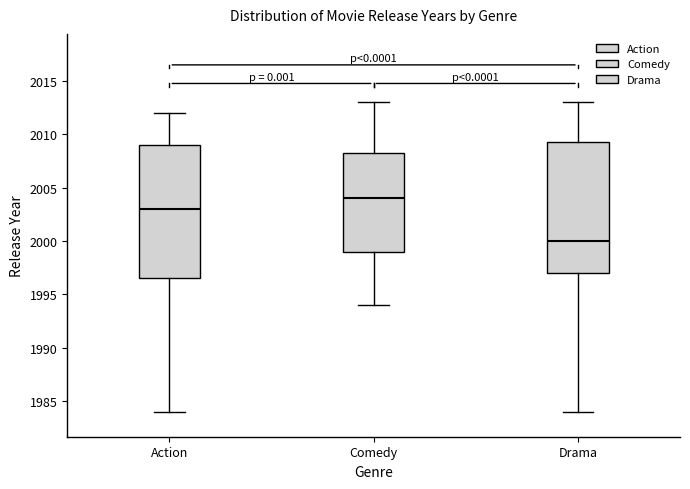

Reading left to right, read every box against the y-axis: the position of its median line, the range the box covers, and the ends of its whiskers. The values are not printed on the chart, so give them approximately, as read against the axis.

Action: median 2003.0, box 1996.5 to 2009.0, whiskers 1984.0 to 2012.0
Comedy: median 2004.0, box 1999.0 to 2008.5, whiskers 1994.0 to 2013.0
Drama: median 2000.0, box 1997.0 to 2009.5, whiskers 1984.0 to 2013.0